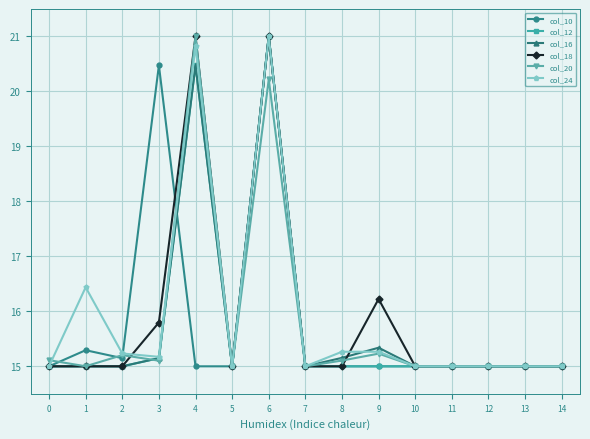

What is the value of the col_20 point at the 10th from the left?

15.2